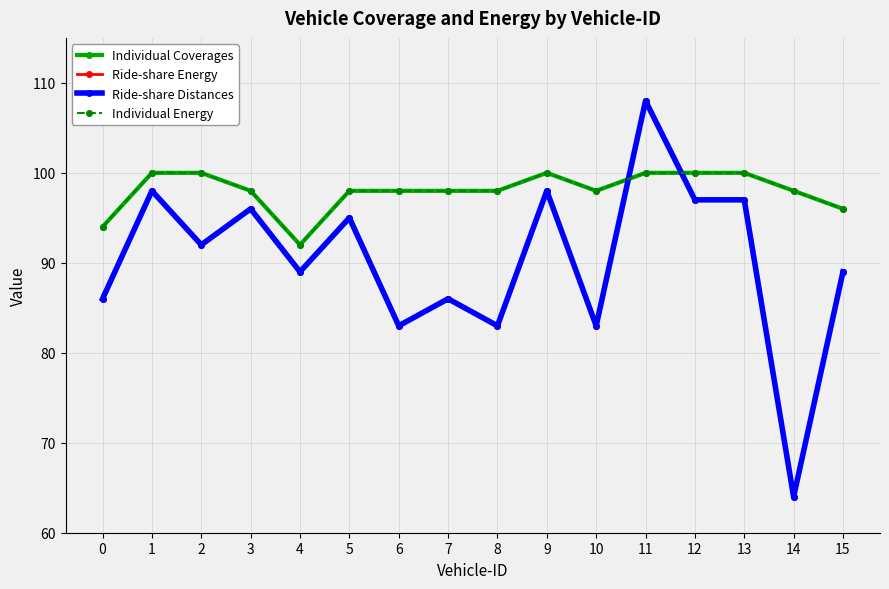

Is this an area chart (filled region under the line)?

No